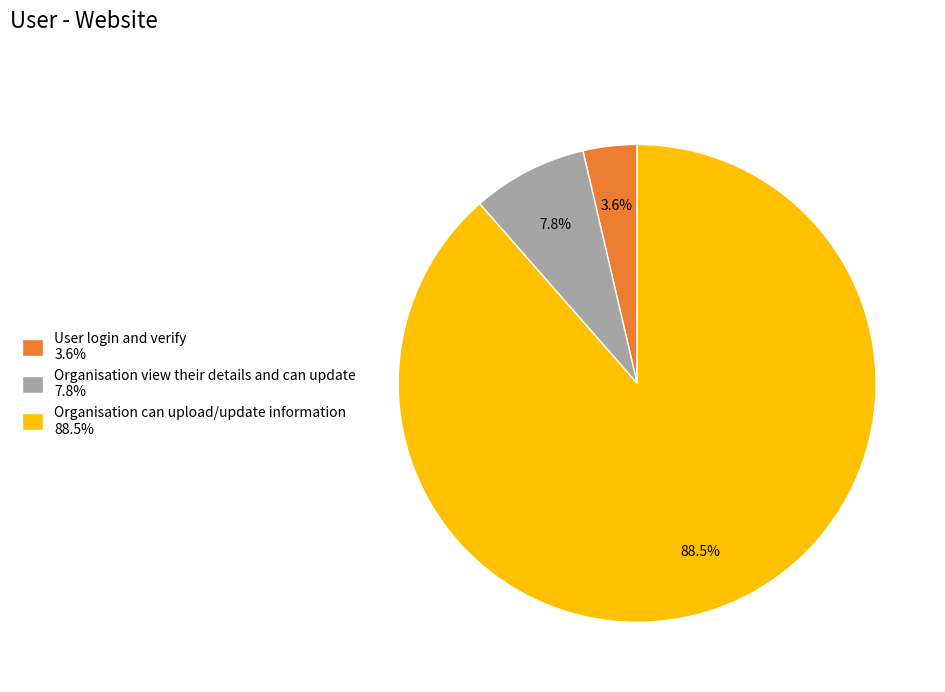

Count the number of slices in the pie.

3